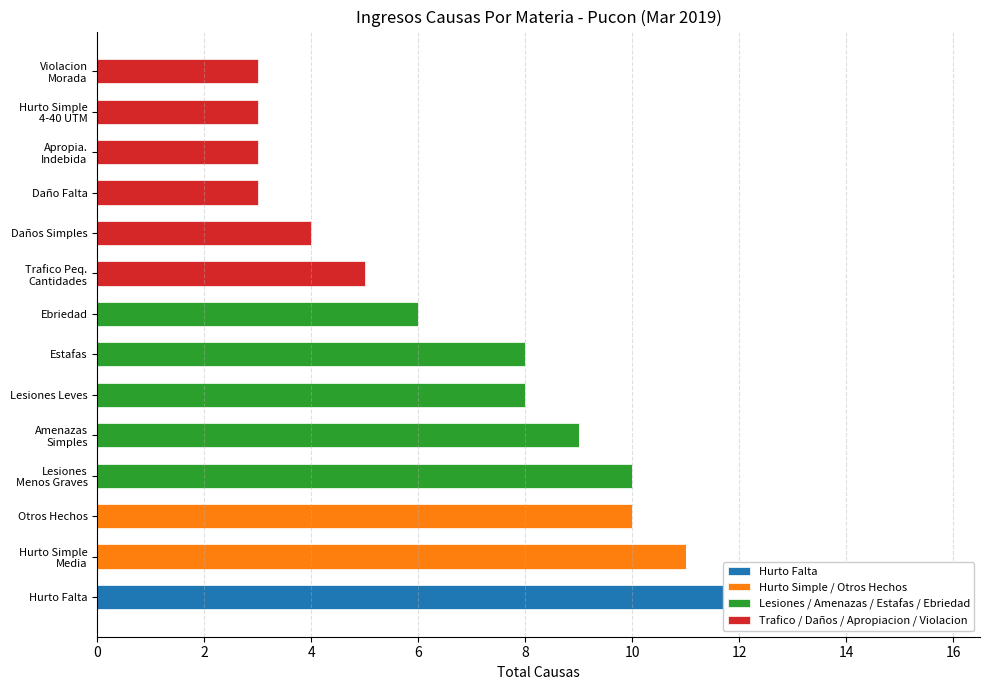

What is the average value of the Hurto Simple / Otros Hechos series?

2